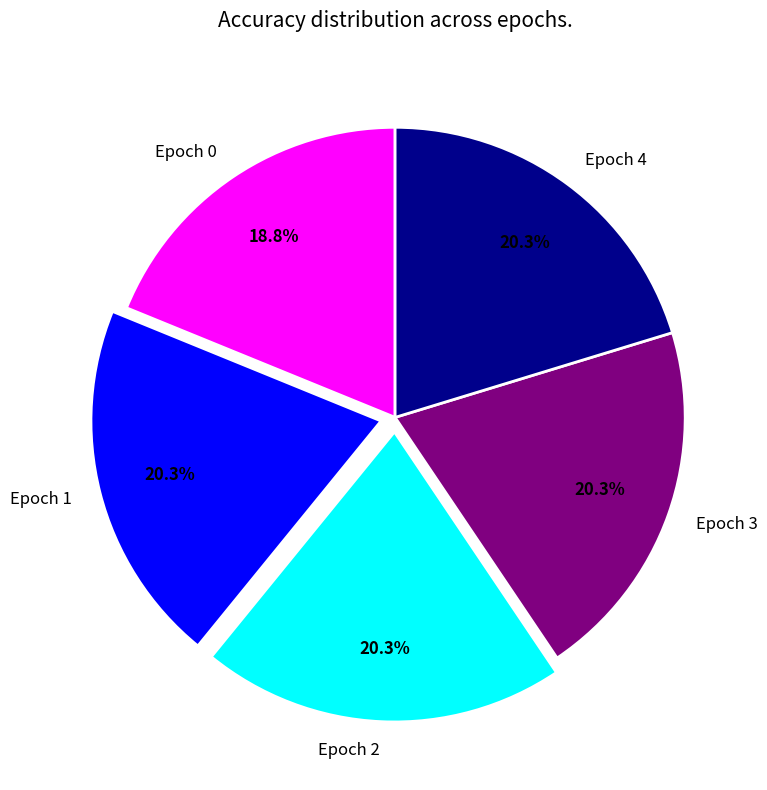

Is there any slice that represents more than half of the pie?

No